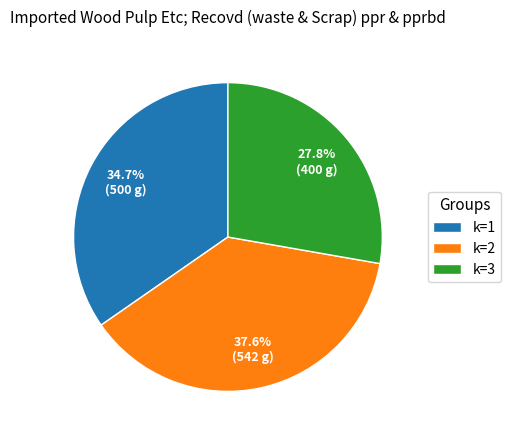

What is the smallest slice in the pie chart?

k=3